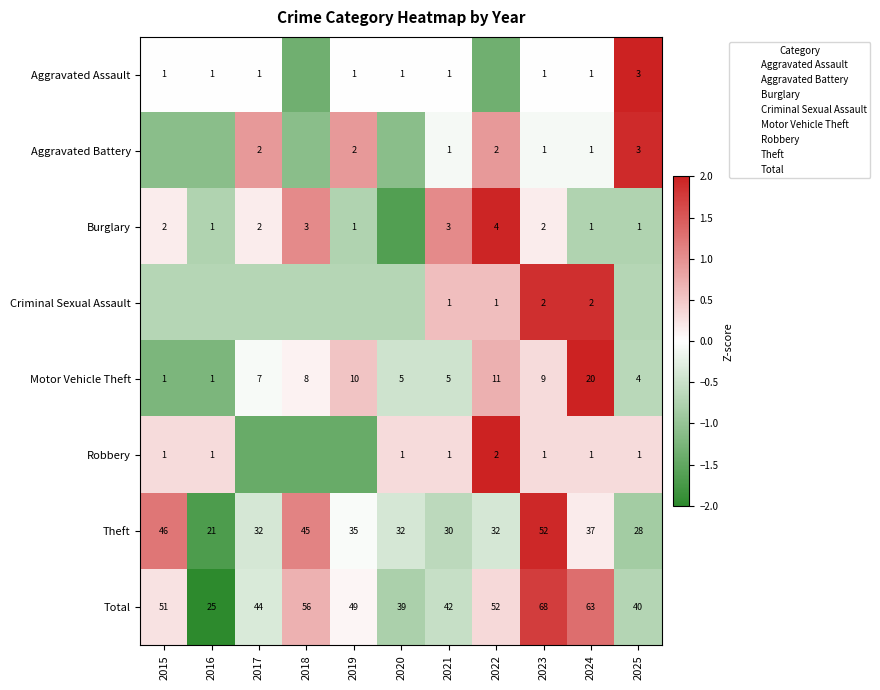

The value of Total at 2020 is -0.8. True or false?

True